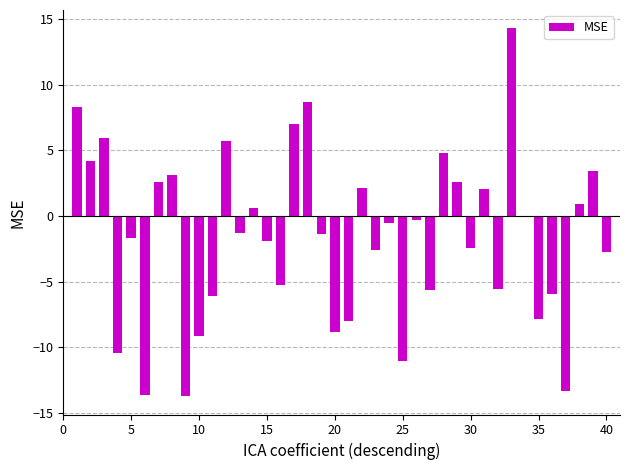

What is the sum of all values?

-62.9